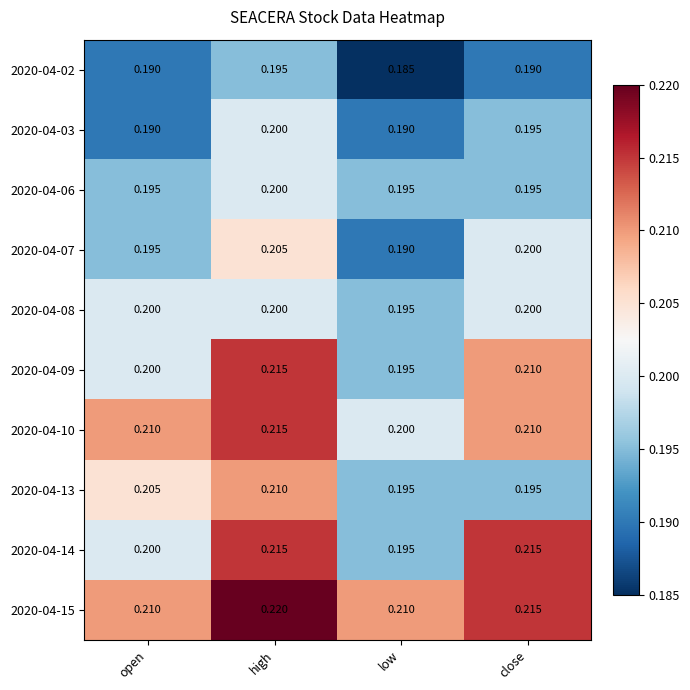

Is the value of 2020-04-09 at low greater than the value of 2020-04-10 at close?

No